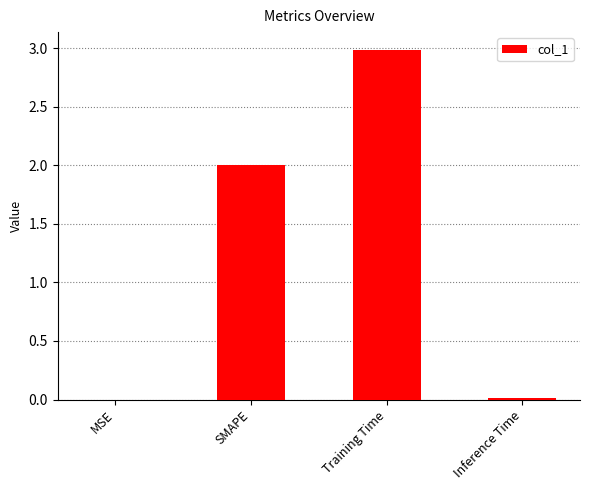

What is the average value?

1.2